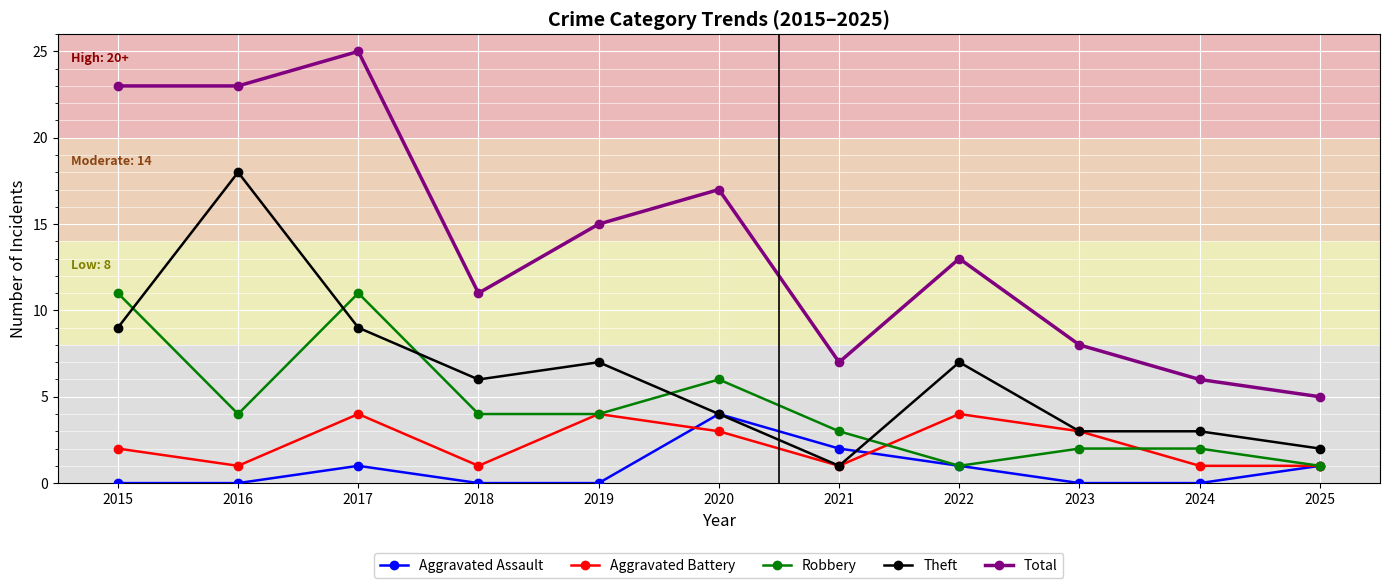

What is the value of the Aggravated Battery point at the 10th from the left?

1